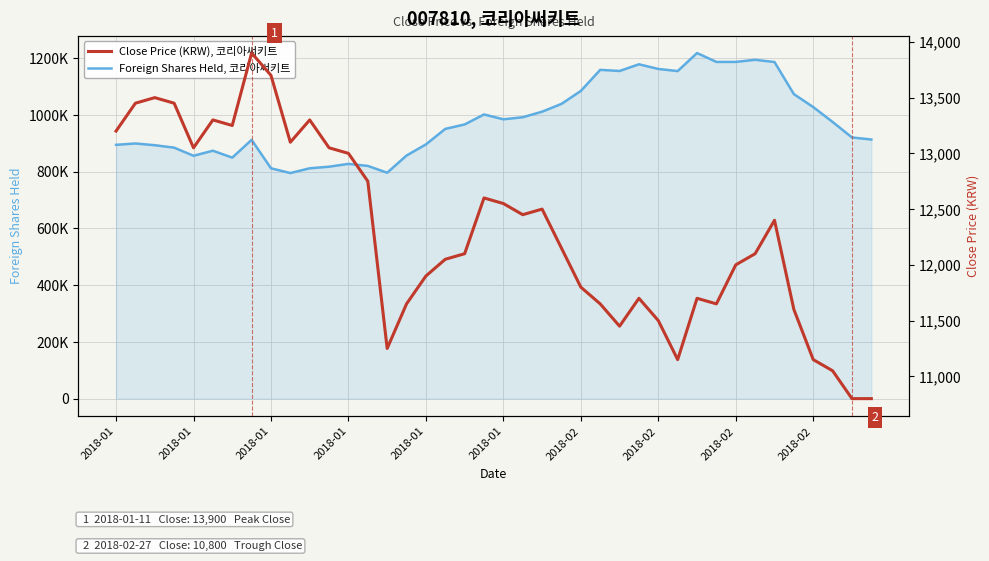

Reading left to right, what are all the values shown in this chart?

Foreign Shares Held, 코리아써키트: 894409	899134	893010	884420	855828	873633	849240	911886	811699	794931	811693	817331	827229	820060	796019	856687	895893	950472	966195	1001393	984290	991623	1011113	1038649	1084327	1158570	1154563	1178168	1161742	1154221	1217810	1186499	1186496	1194056	1186106	1072951	1027392	974989	920355	913122
Close Price (KRW), 코리아써키트: 13200	13450	13500	13450	13050	13300	13250	13900	13700	13100	13300	13050	13000	12750	11250	11650	11900	12050	12100	12600	12550	12450	12500	12150	11800	11650	11450	11700	11500	11150	11700	11650	12000	12100	12400	11600	11150	11050	10800	10800